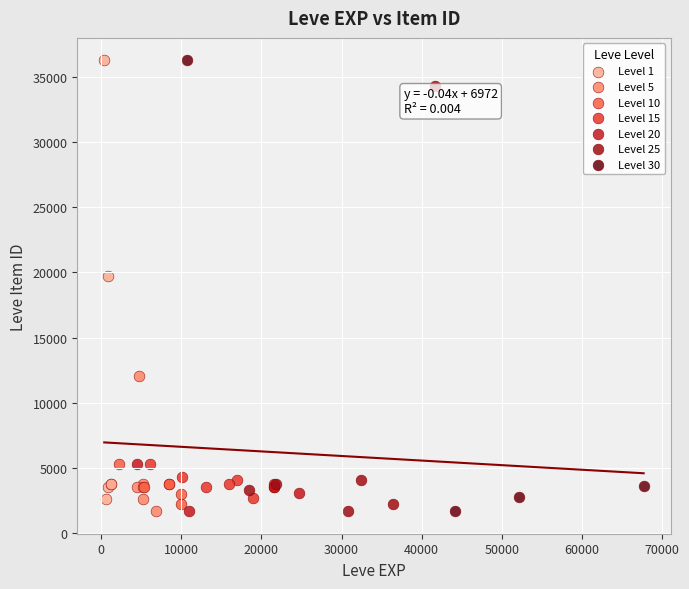

What are all the series names shown in the legend?

Level 1, Level 5, Level 10, Level 15, Level 20, Level 25, Level 30